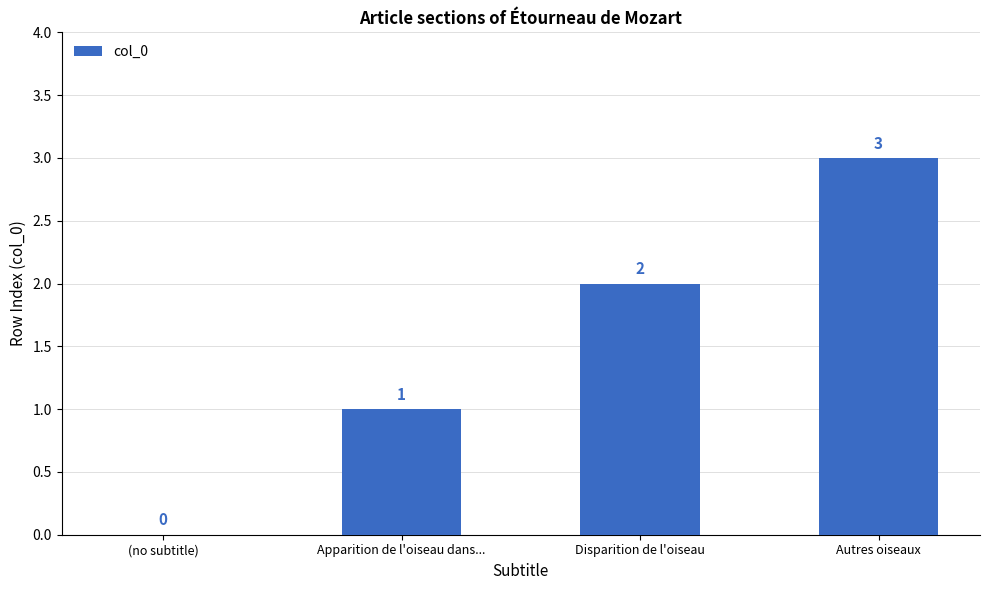

True or false: the data shows 0 at (no subtitle).

True